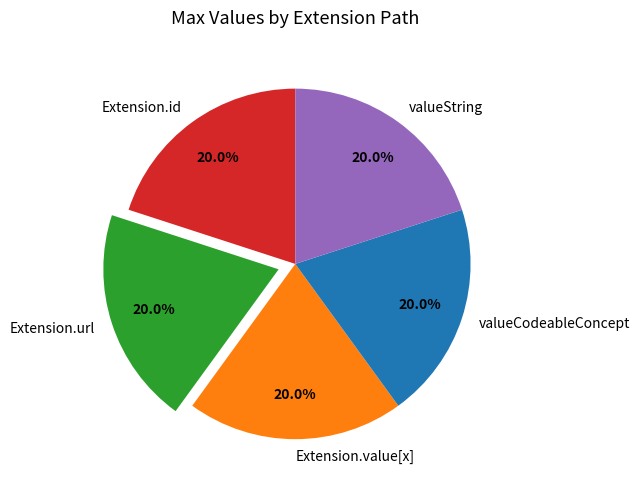

What percentage is the Extension.url slice, to the nearest percent?

20%